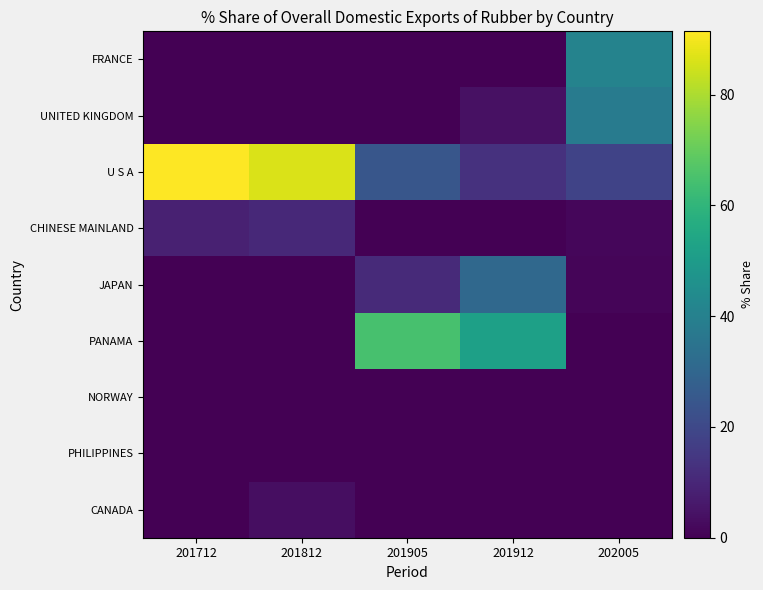

Reading left to right, extract all data points from this chart.

FRANCE: 201712=0.0	201812=0.0	201905=0.0	201912=0.0	202005=41.0
UNITED KINGDOM: 201712=0.0	201812=0.0	201905=0.0	201912=4.0	202005=38.0
U S A: 201712=91.5	201812=86.3	201905=24.4	201912=12.9	202005=18.4
CHINESE MAINLAND: 201712=8.5	201812=10.4	201905=0.1	201912=0.2	202005=1.6
JAPAN: 201712=0.0	201812=0.0	201905=10.7	201912=30.9	202005=1.1
PANAMA: 201712=0.0	201812=0.0	201905=64.7	201912=52.0	202005=0.0
NORWAY: 201712=0.0	201812=0.0	201905=0.0	201912=0.0	202005=0.0
PHILIPPINES: 201712=0.0	201812=0.0	201905=0.0	201912=0.0	202005=0.0
CANADA: 201712=0.0	201812=3.2	201905=0.0	201912=0.0	202005=0.0